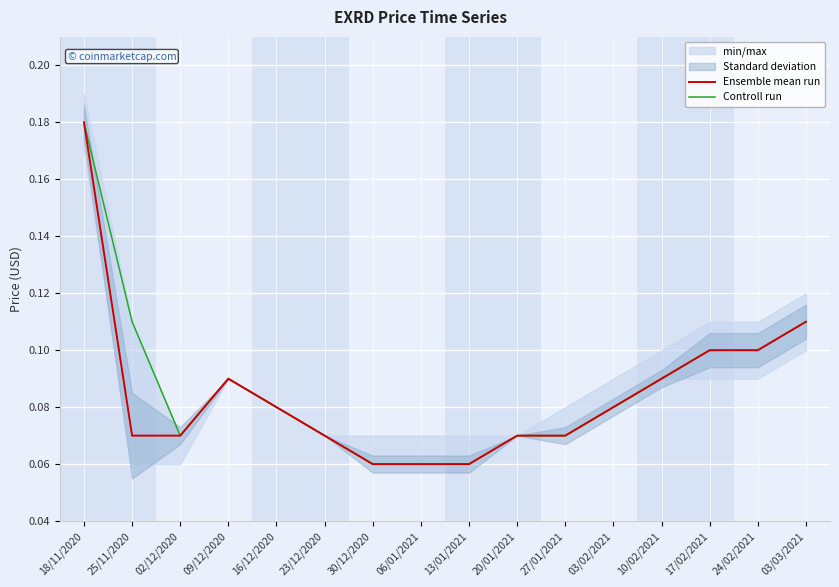

Rank the series at 16/12/2020 from highest to lowest value.

Ensemble mean run, Controll run